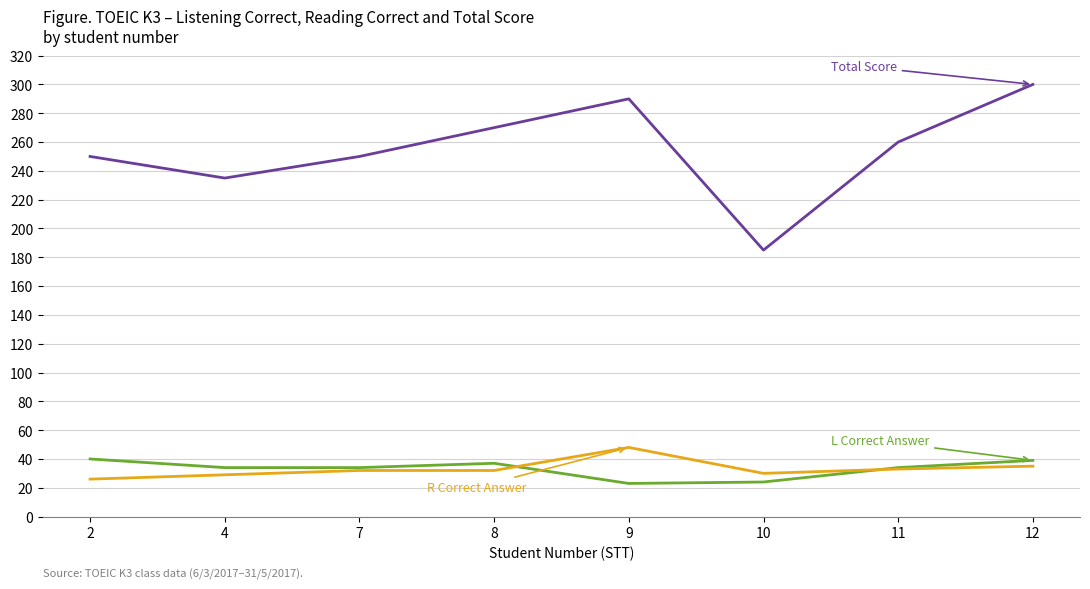

What is the spread (max minus min) of values at 7?

218